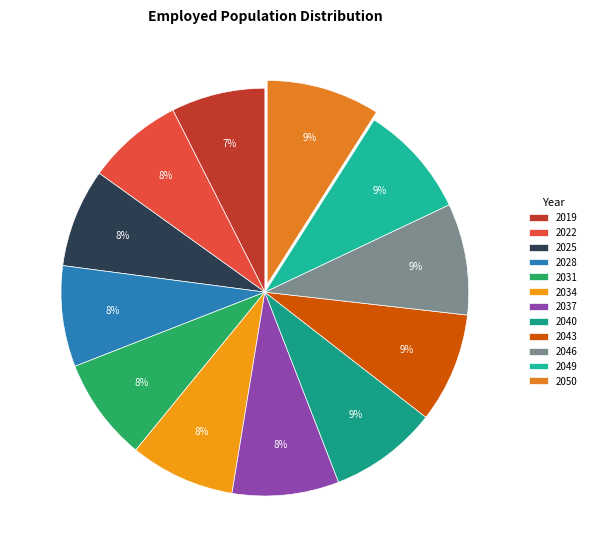

Combined, do 2050 and 2037 account for over 50%?

No